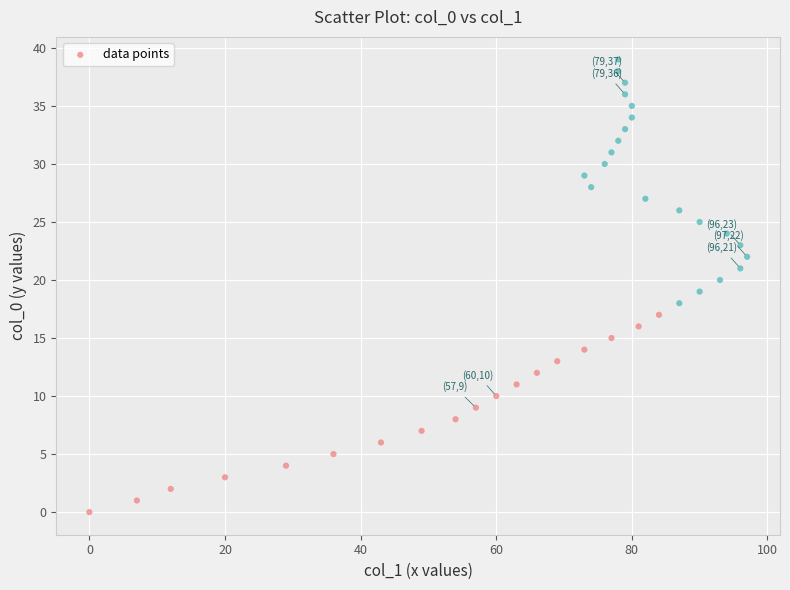

What is the range of Y values (max minus min)?

39